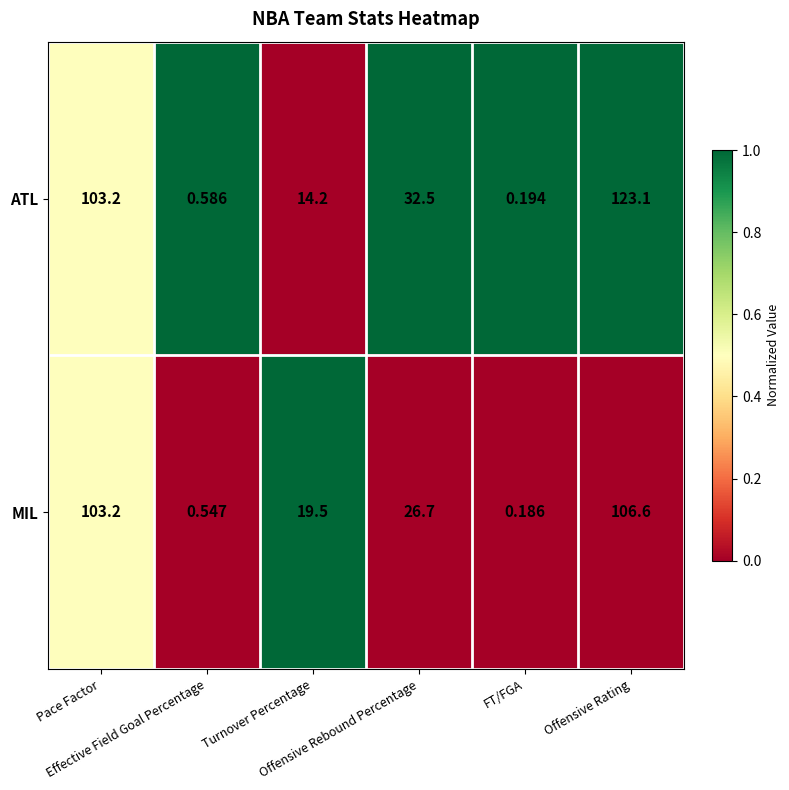

List the series in order of their overall mean, lowest first.

MIL, ATL